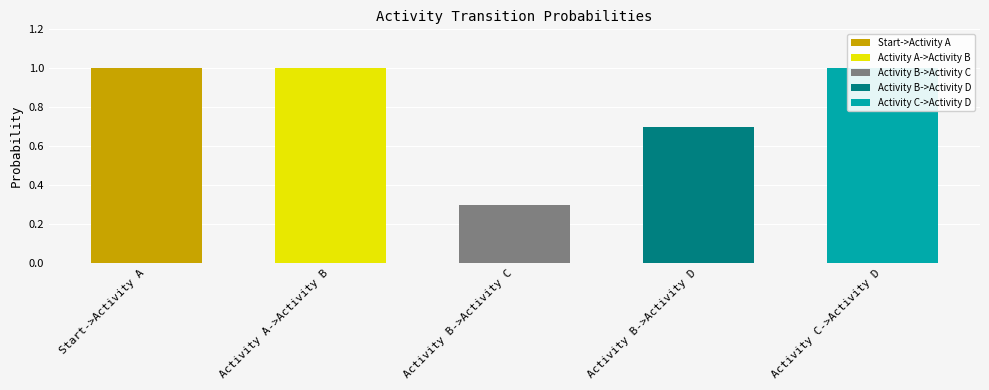

Rank the categories by value from highest to lowest.

Start->Activity A, Activity A->Activity B, Activity C->Activity D, Activity B->Activity D, Activity B->Activity C